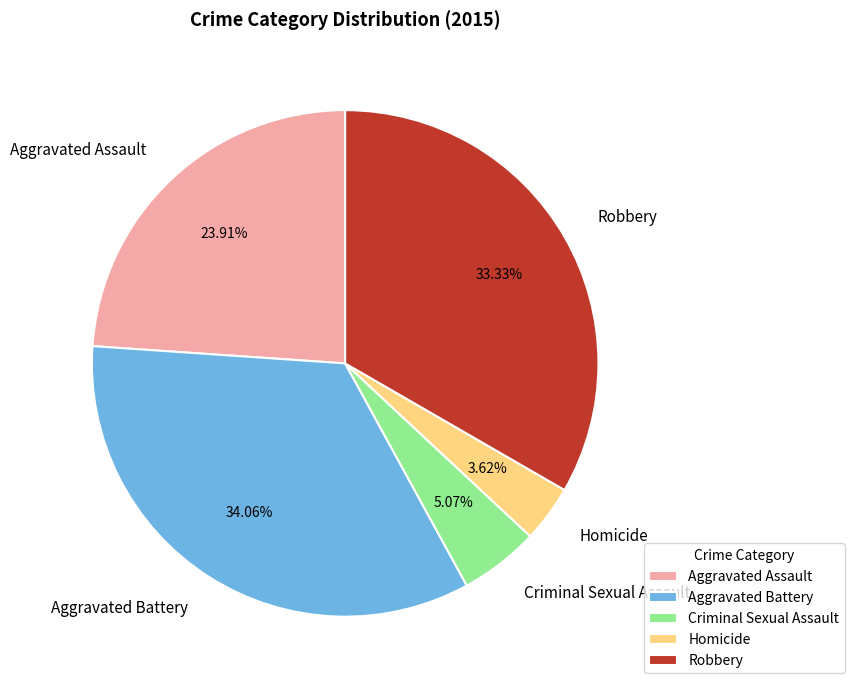

Which category has the biggest portion of the pie?

Aggravated Battery